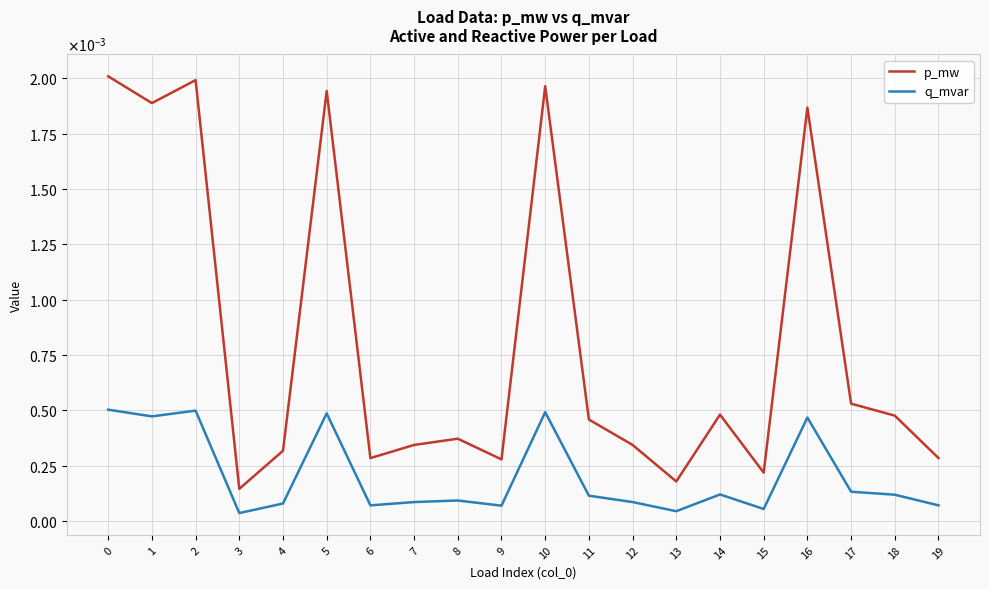

Is the value of p_mw at 12 greater than the value of q_mvar at 0?

No